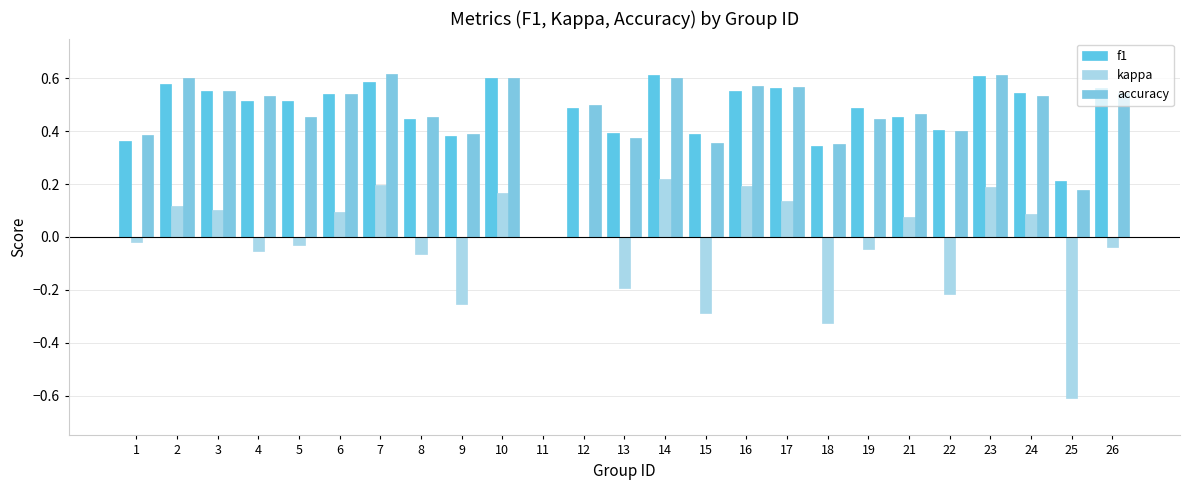

How many data points does each series have?

25